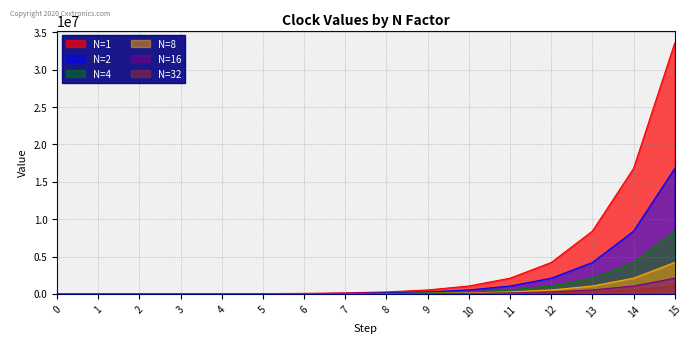

Which has a higher value, 8 or 2?

8